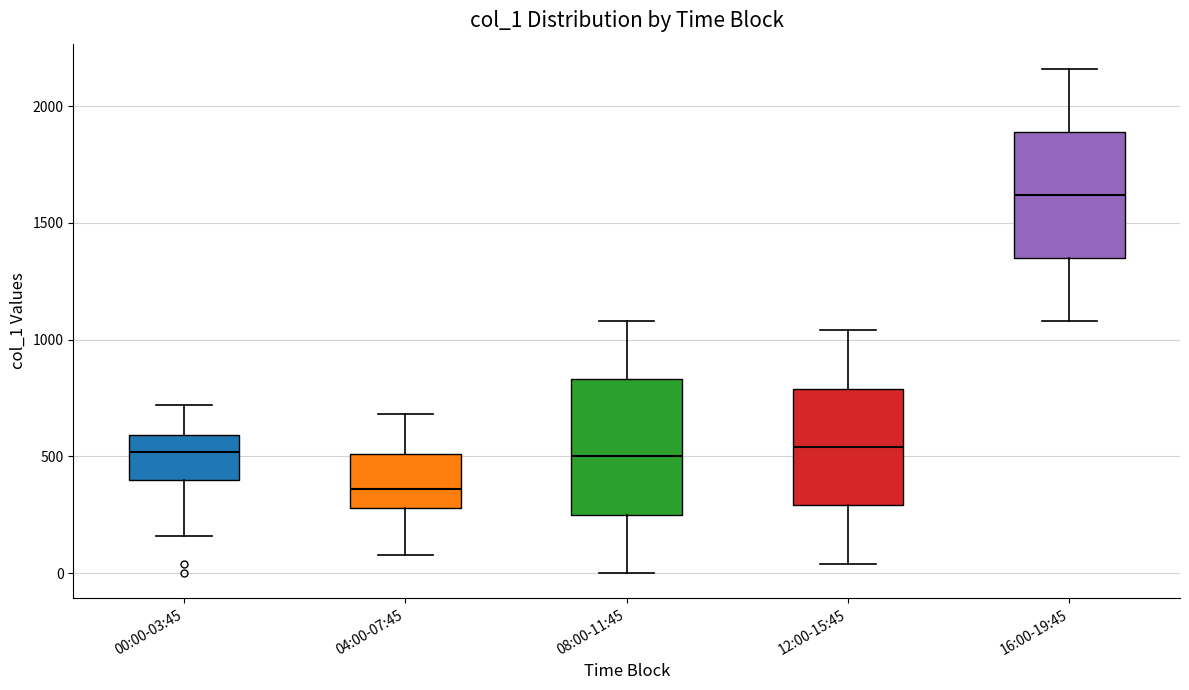

Reading left to right, read every box against the y-axis: the position of its median line, the range the box covers, and the ends of its whiskers. The values are not printed on the chart, so give them approximately, as read against the axis.

00:00-03:45: median 500, box 400 to 600, whiskers 150 to 700
04:00-07:45: median 350, box 300 to 500, whiskers 100 to 700
08:00-11:45: median 500, box 250 to 850, whiskers 0 to 1100
12:00-15:45: median 550, box 300 to 800, whiskers 50 to 1050
16:00-19:45: median 1600, box 1350 to 1900, whiskers 1100 to 2150